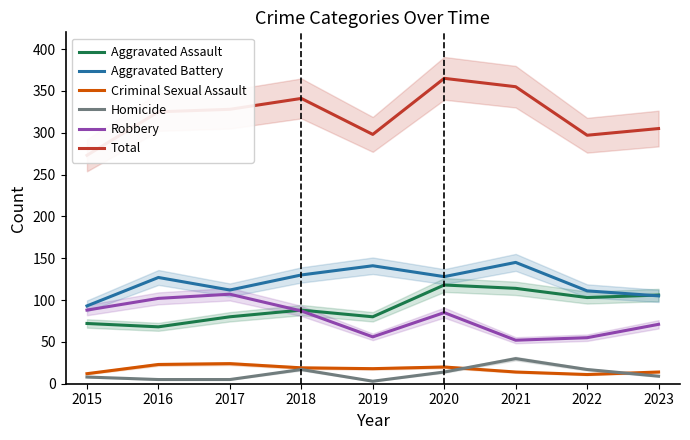

List the series in order of their peak value, highest first.

Total, Aggravated Battery, Aggravated Assault, Robbery, Homicide, Criminal Sexual Assault